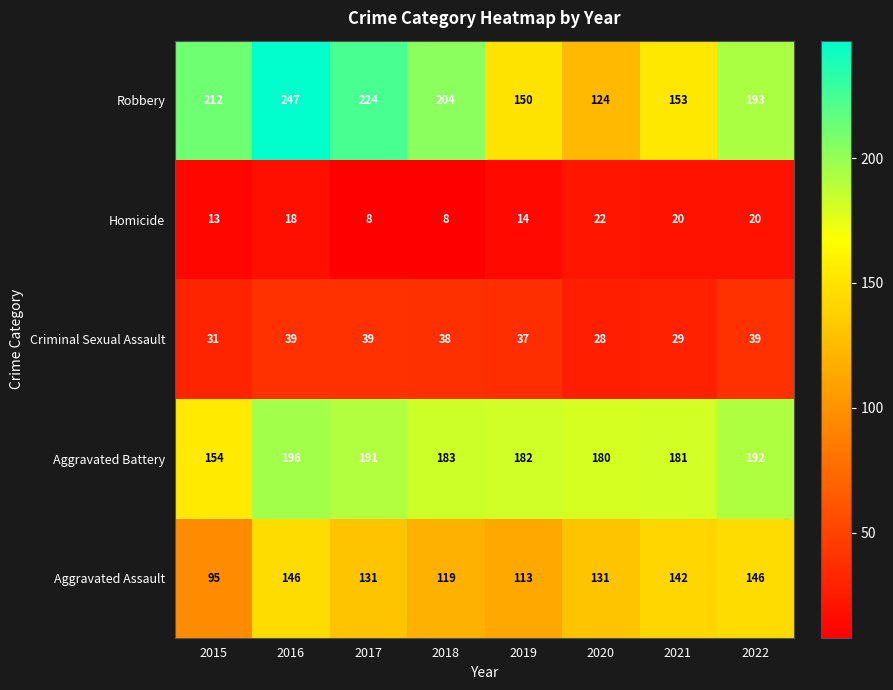

Which series has the largest range (max minus min)?

Robbery